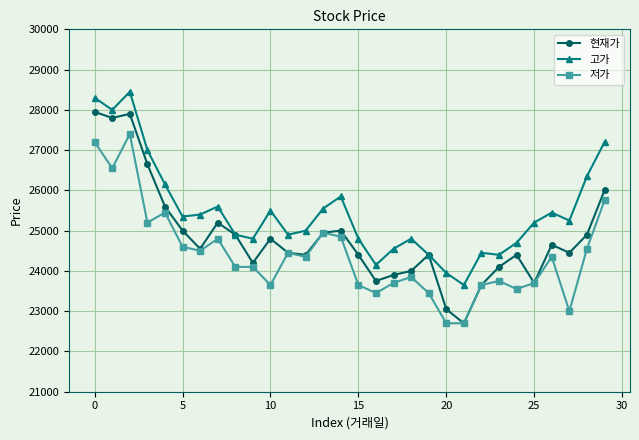

Which series has the largest total across all categories?

고가